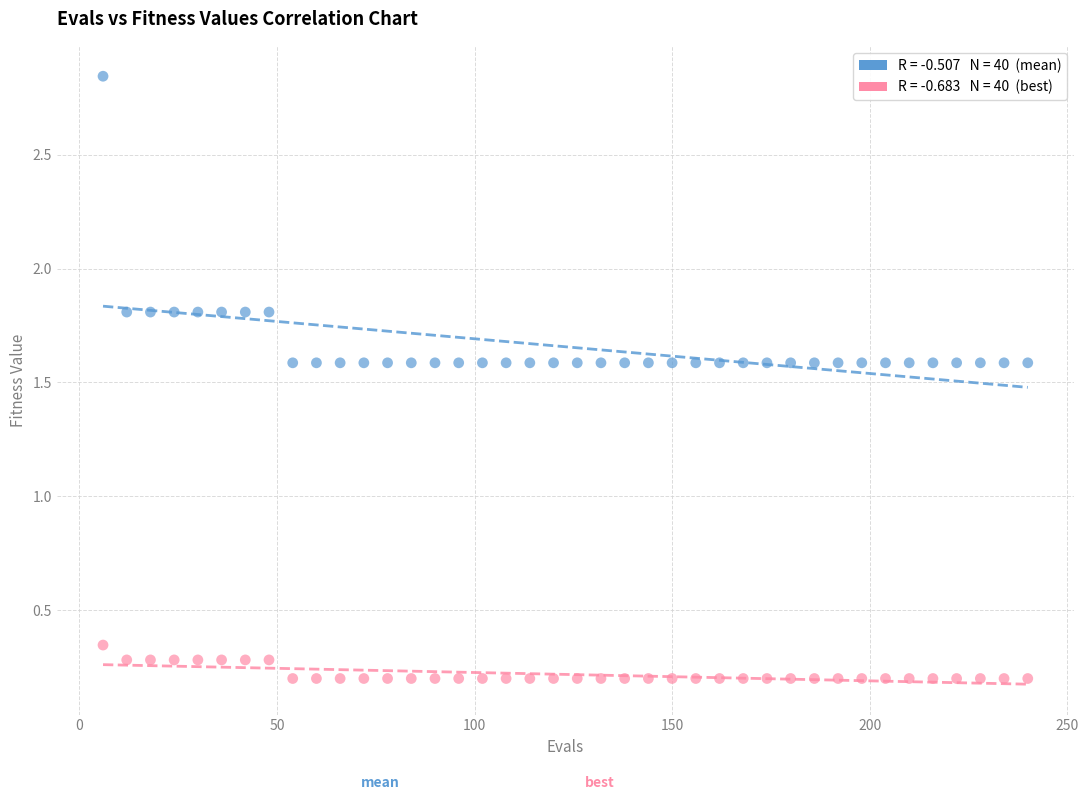

Across all data points, what is the range of X values (max minus min)?

234.0